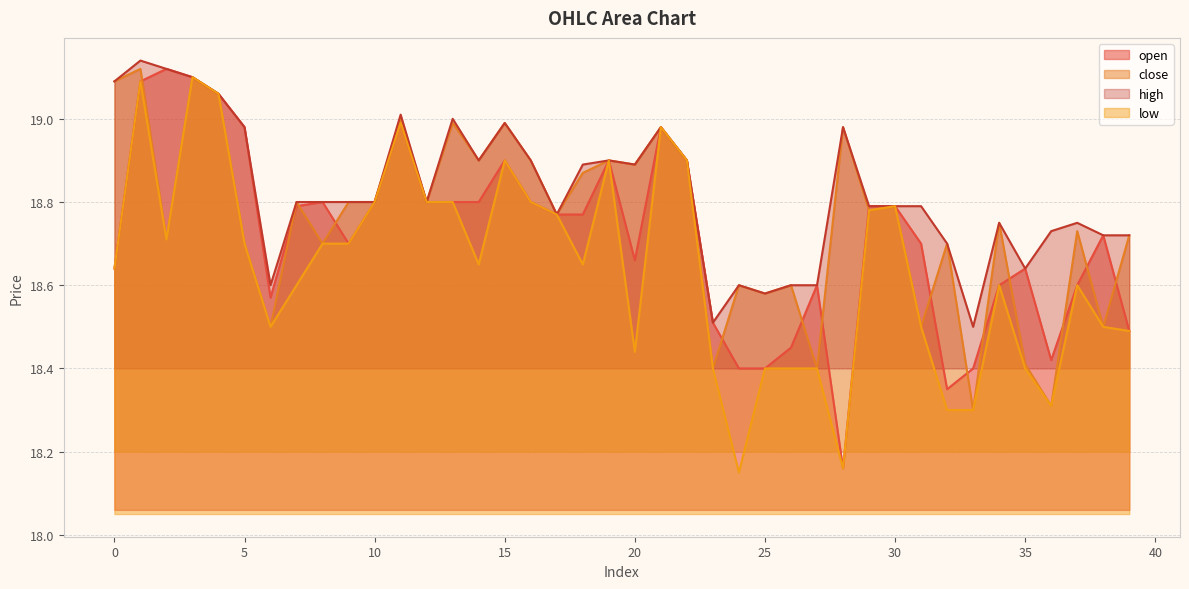

How many times do close and open cross each other?

15